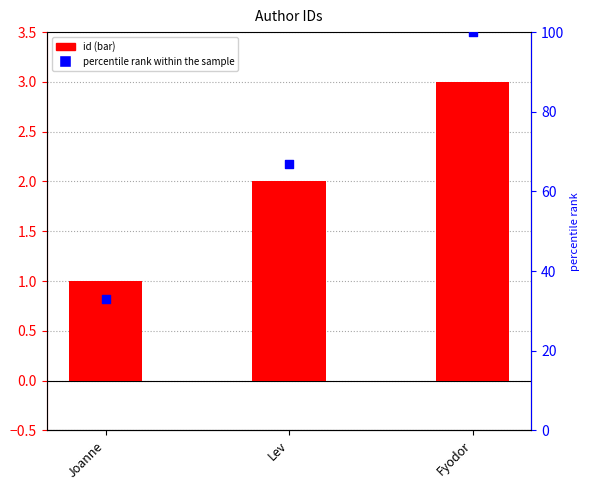

Which series has the widest spread of Y values?

percentile rank within the sample